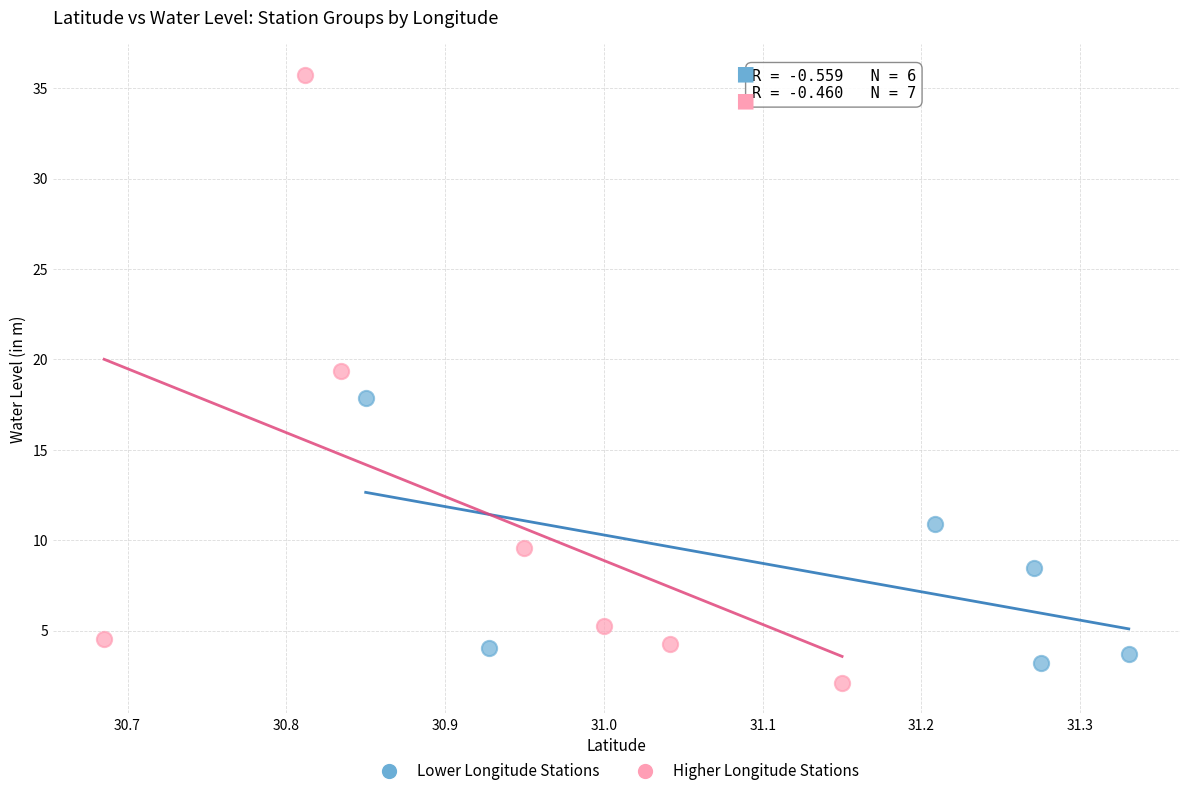

Which series reaches the maximum Y coordinate?

Higher Longitude Stations